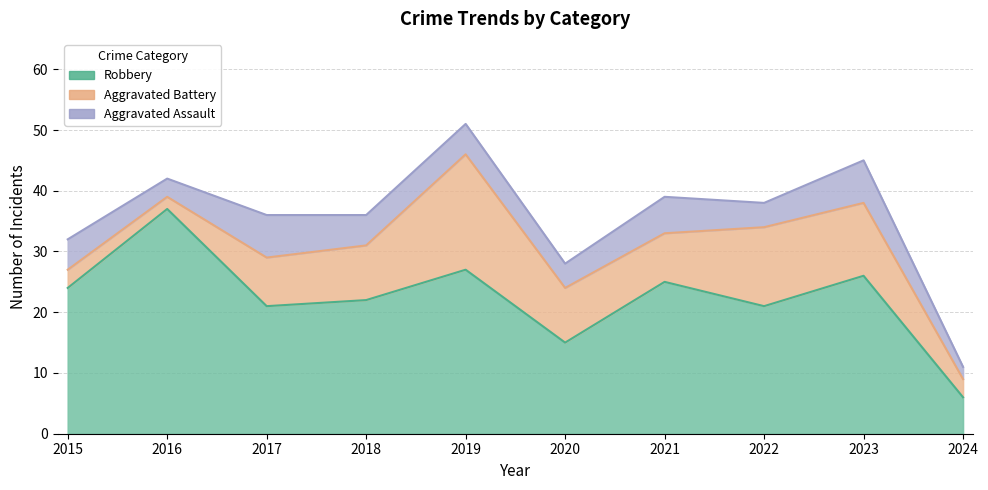

Does the chart display data point markers on the line(s)?

No